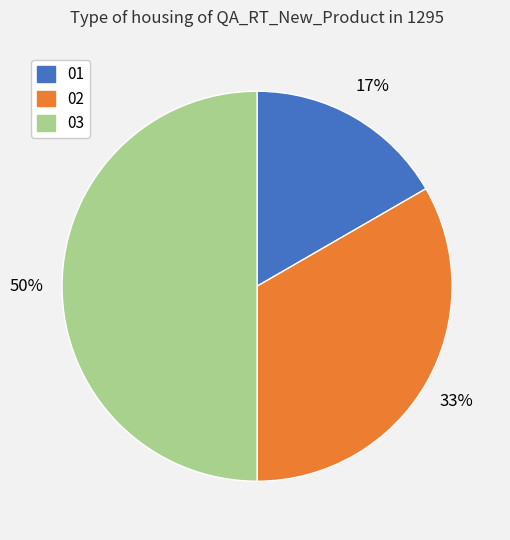

To the nearest percent, what is the difference between the largest and smallest slice percentages?

33%